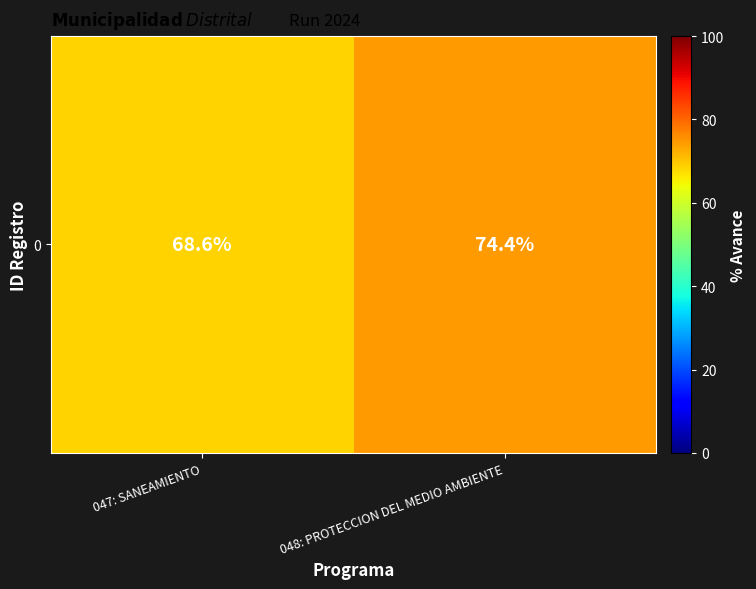

What is the ratio of the value at 048: PROTECCION DEL MEDIO AMBIENTE to the value at 047: SANEAMIENTO?

1.1